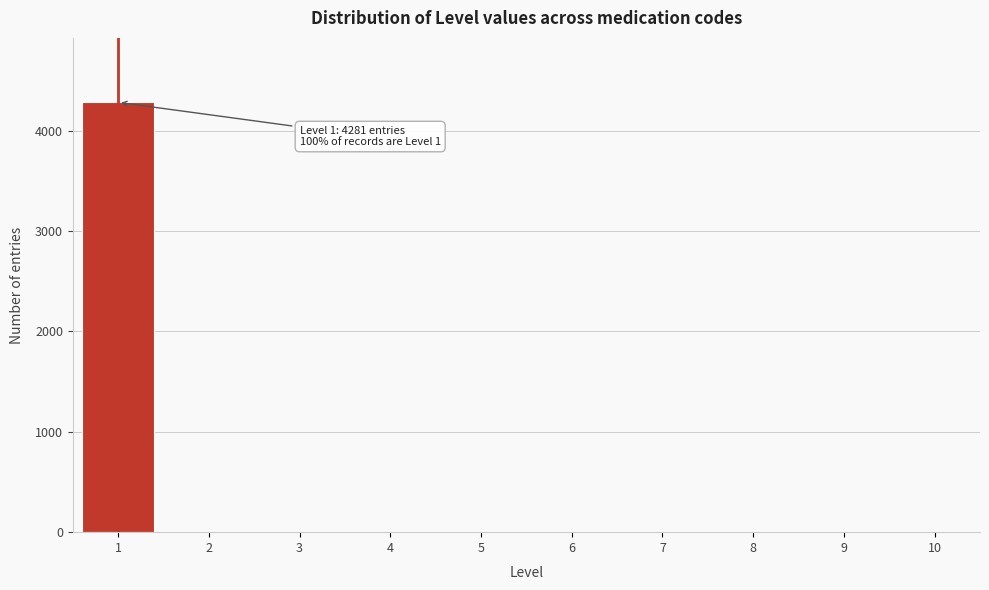

Reading left to right, list all the values displayed in this chart.

1=4281	2=0	3=0	4=0	5=0	6=0	7=0	8=0	9=0	10=0